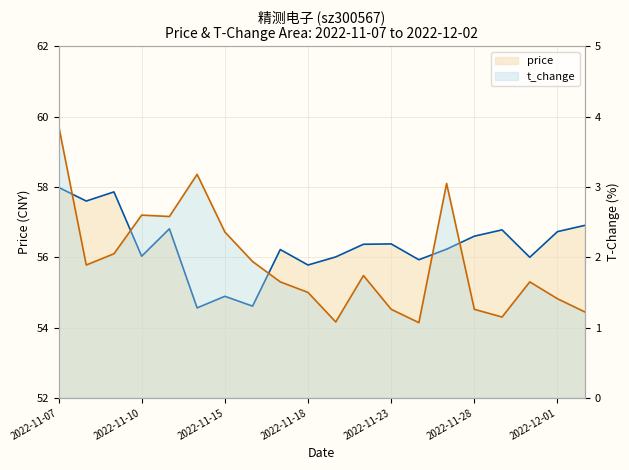

Which label corresponds to the smallest value in the chart?

2022-11-24